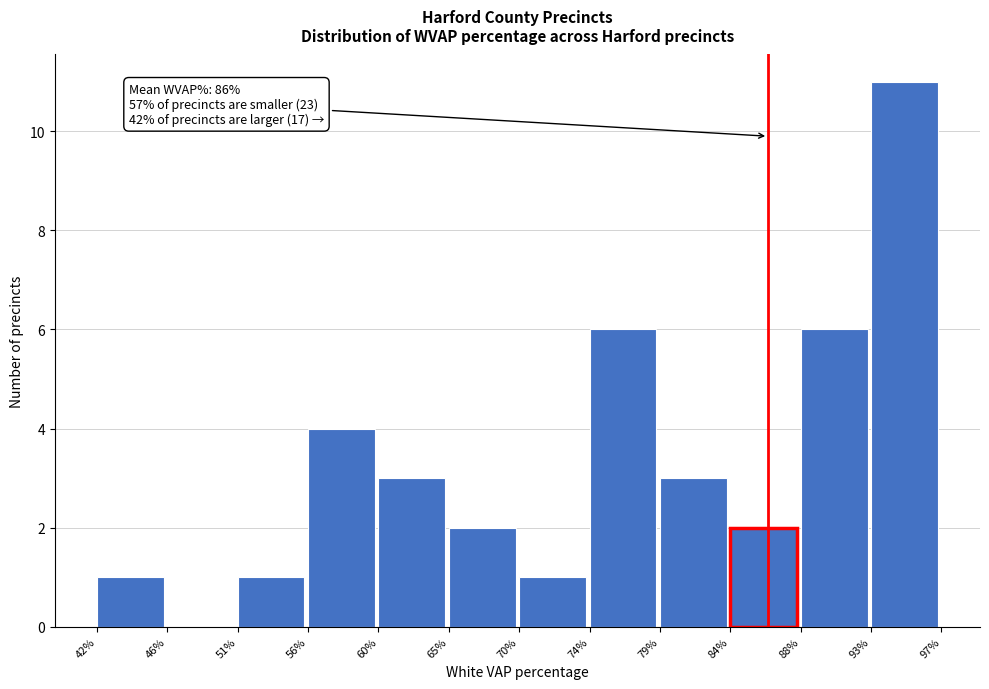

Reading left to right, list all the values displayed in this chart.

42%=1	46%=0	51%=1	56%=4	60%=3	65%=2	70%=1	74%=6	79%=3	84%=2	88%=6	93%=11